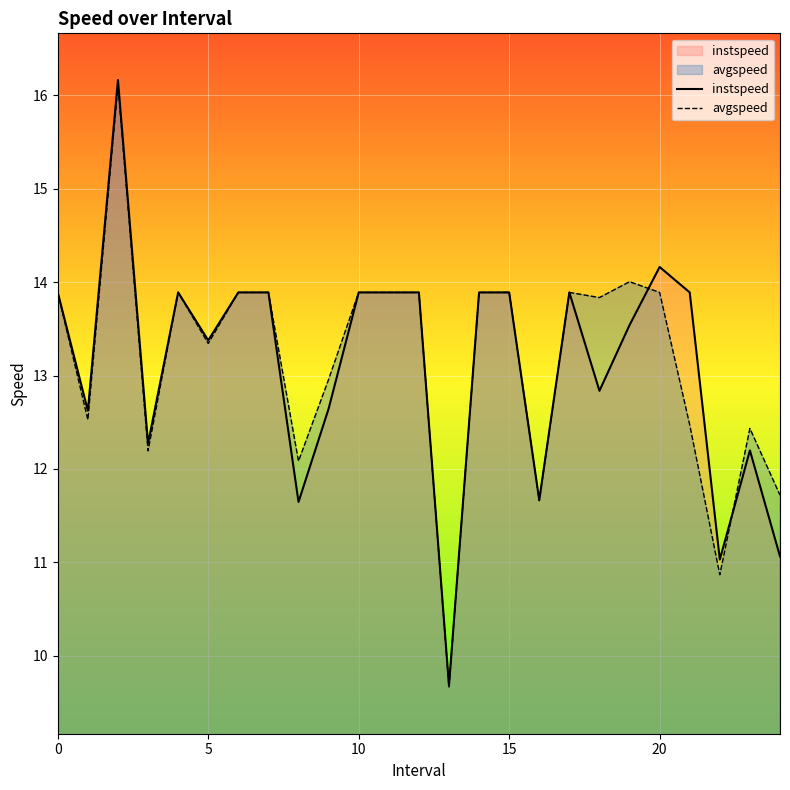

What is the lowest value of the instspeed series?

9.7